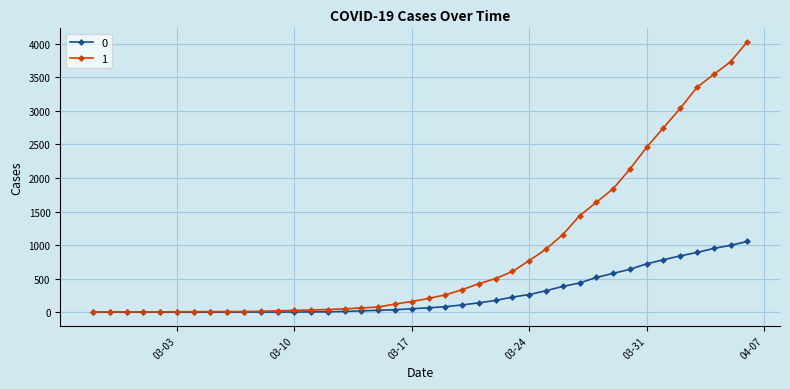

What is the greatest value displayed?

4028